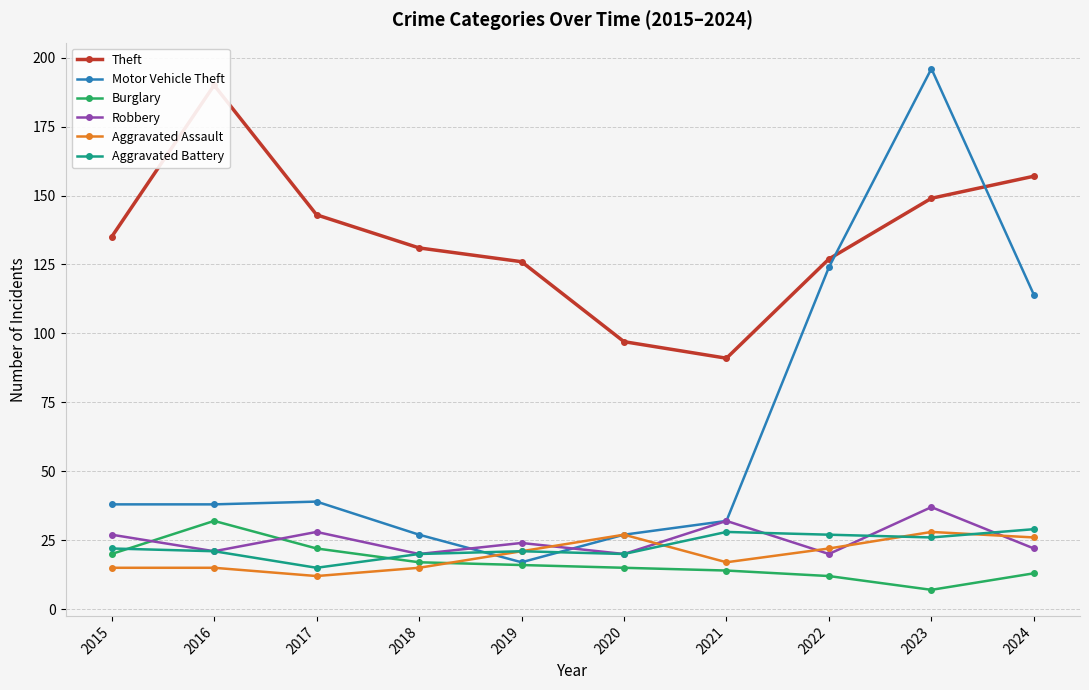

What is the difference between the highest and lowest values at 2021?

77